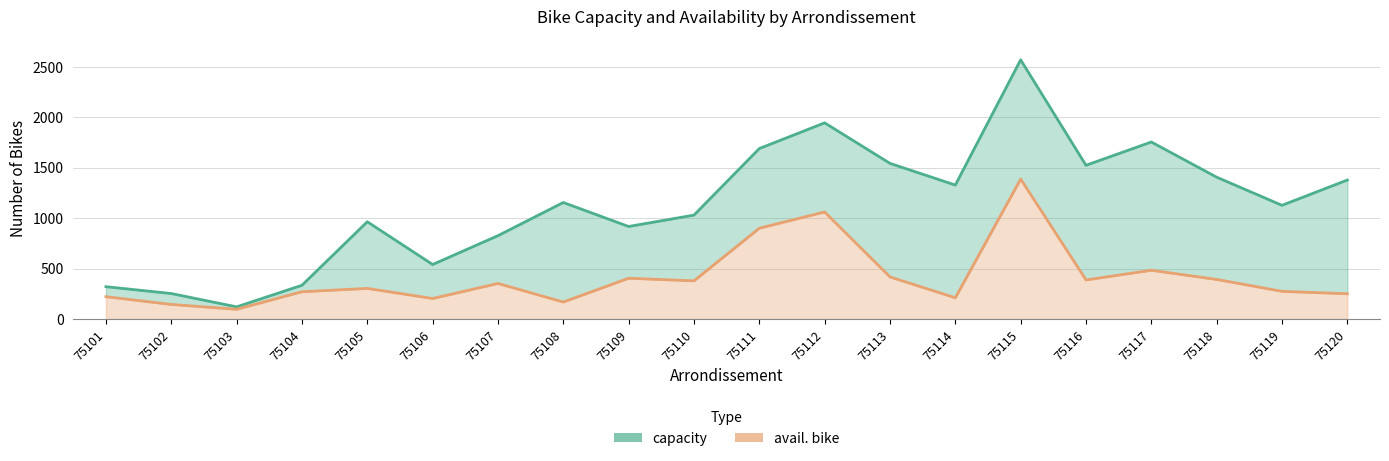

The avail. bike series shows 168 at 75108. True or false?

True